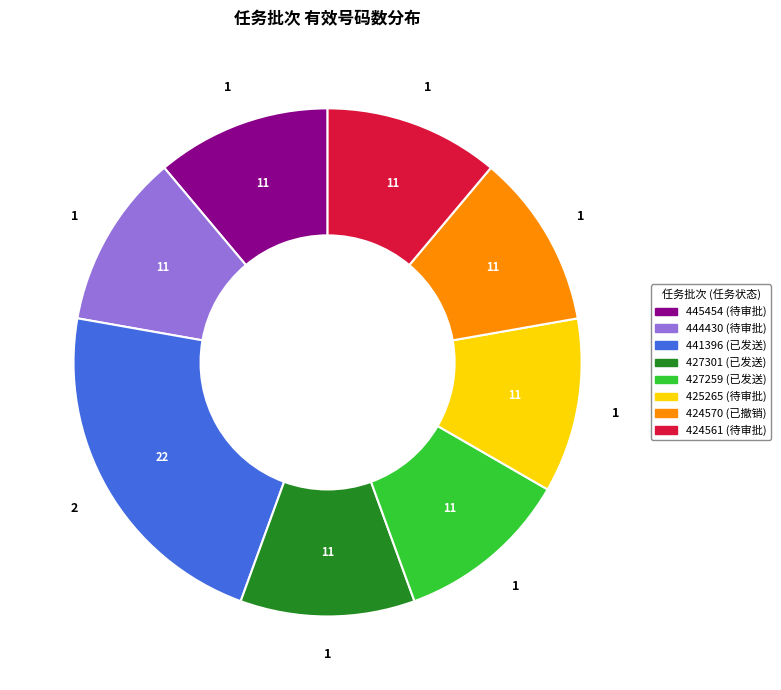

Is it true that 445454 is 3% of the pie?

False